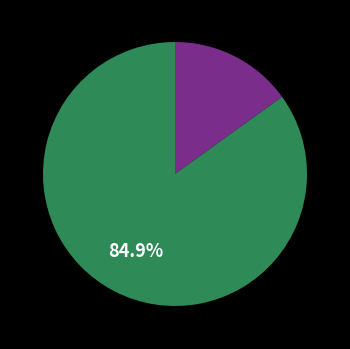

Is there any slice that represents more than half of the pie?

Yes